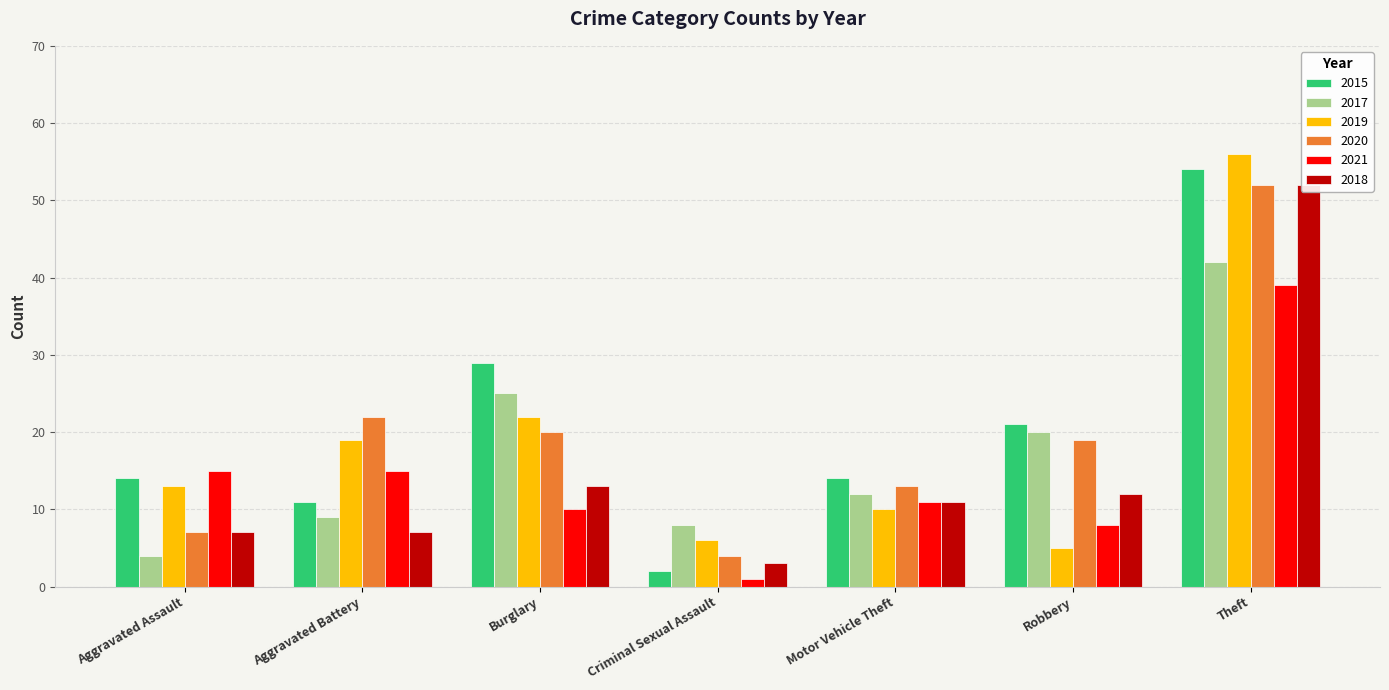

True or false: 2015 has a value of 29 at Burglary.

True